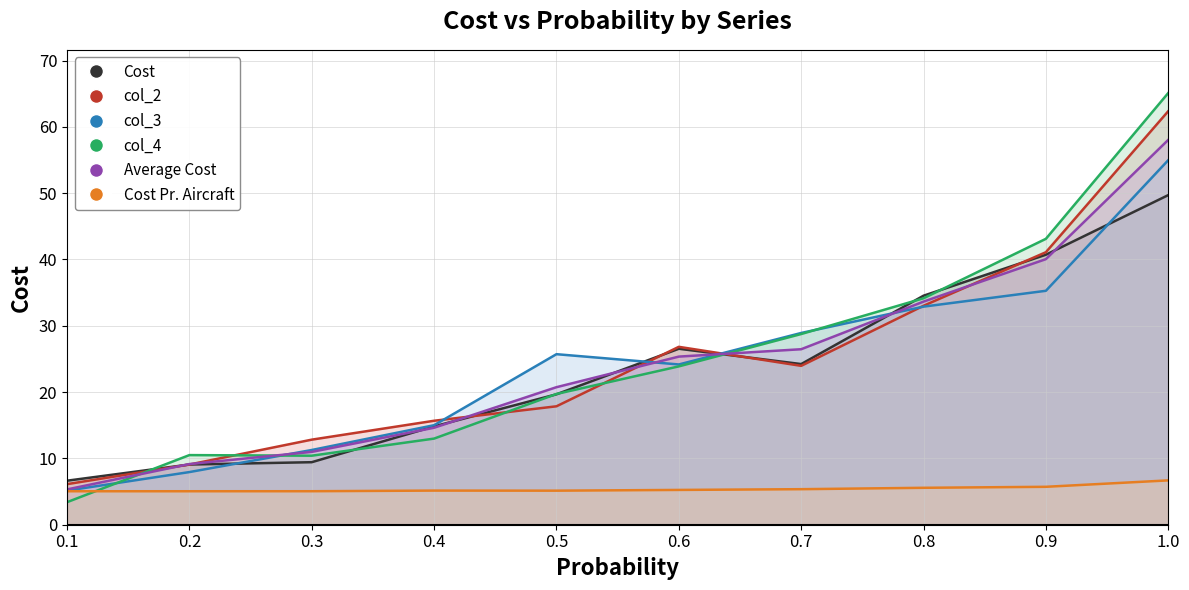

Which category has the highest value in the Average Cost series?

1.0